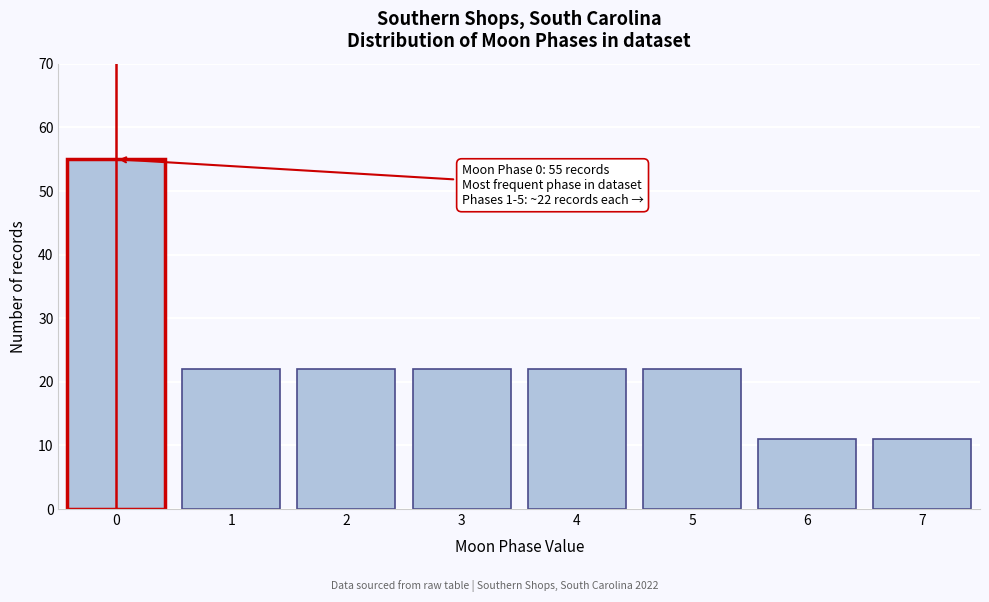

Reading left to right, transcribe all the data shown in this chart.

55	22	22	22	22	22	11	11